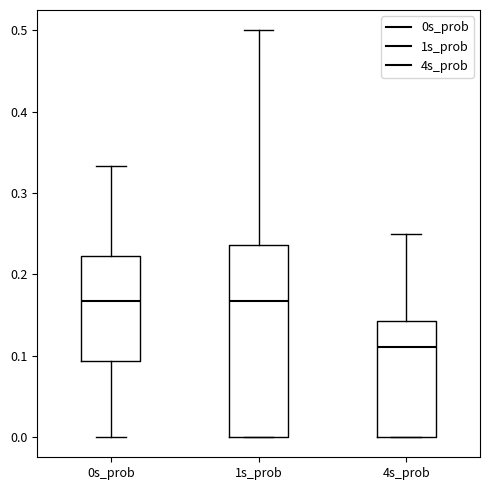

Reading left to right, read every box against the y-axis: the position of its median line, the range the box covers, and the ends of its whiskers. The values are not printed on the chart, so give them approximately, as read against the axis.

0s_prob: median 0.17, box 0.09 to 0.22, whiskers 0.00 to 0.33
1s_prob: median 0.17, box 0.00 to 0.24, whiskers 0.00 to 0.50
4s_prob: median 0.11, box 0.00 to 0.14, whiskers 0.00 to 0.25